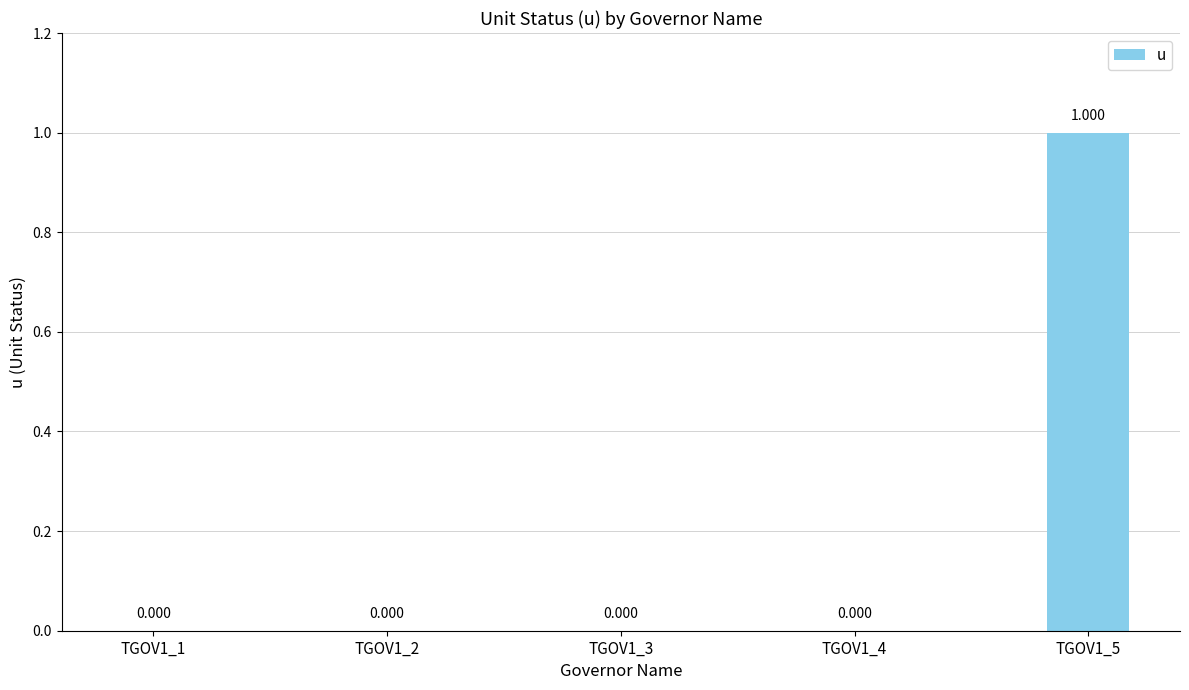

How many categories are shown in the chart?

5